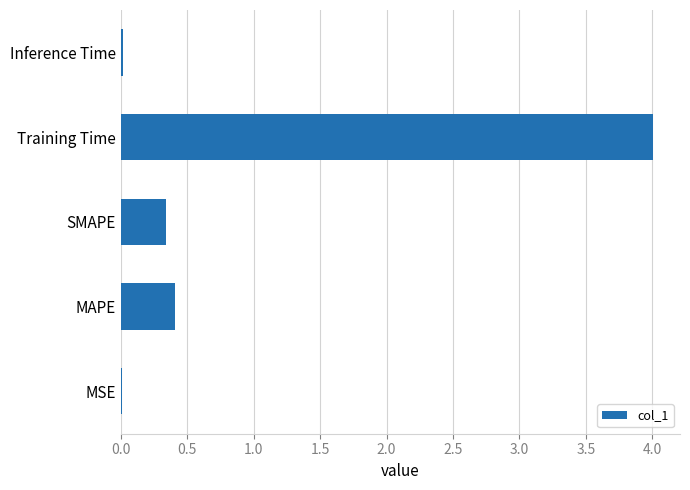

What is the change in value from MAPE to Training Time?

+3.6